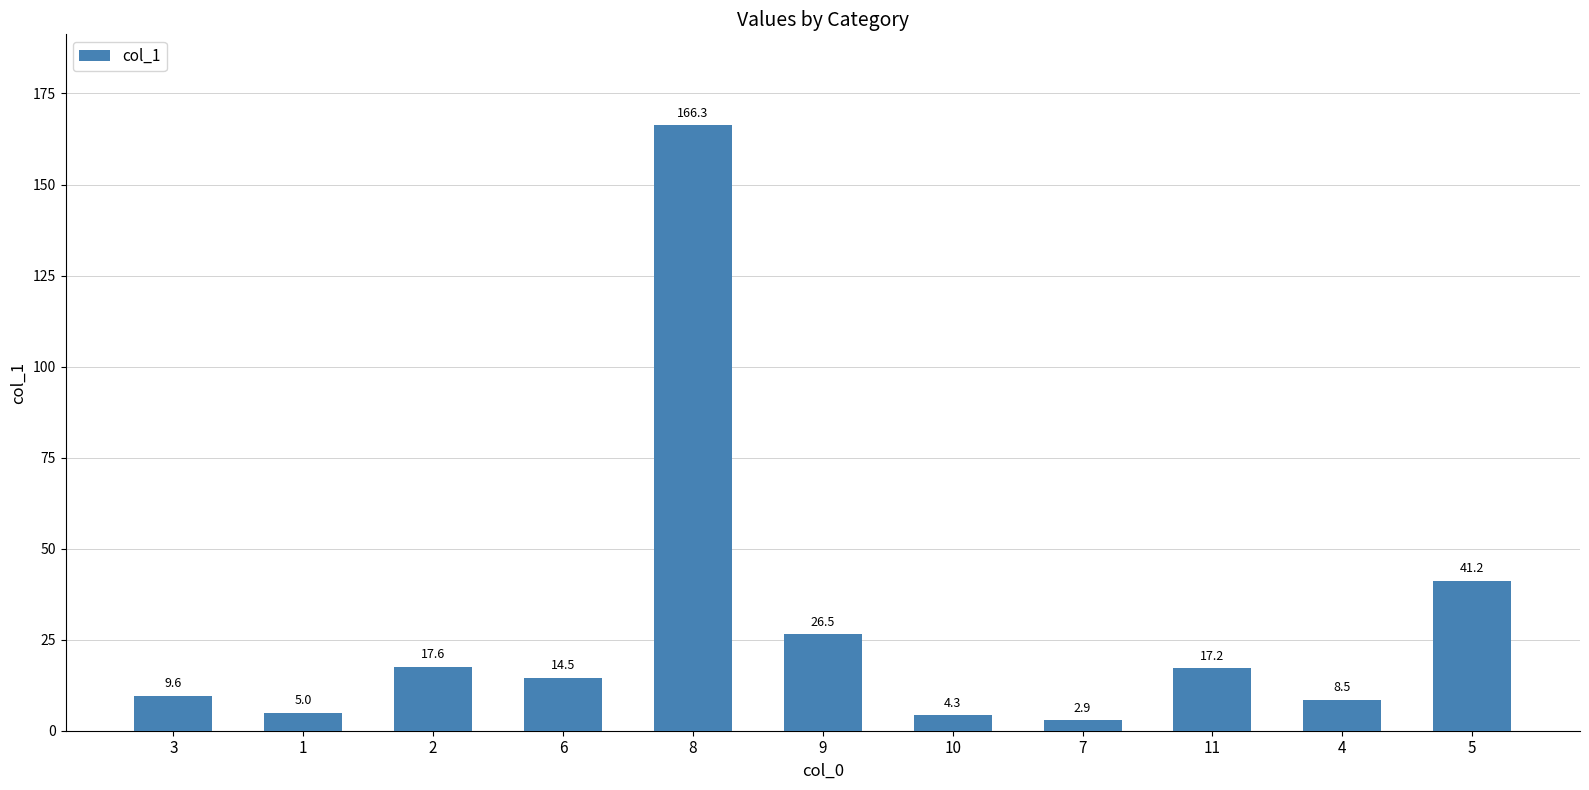

Rank the categories by value from highest to lowest.

8, 5, 9, 2, 11, 6, 3, 4, 1, 10, 7